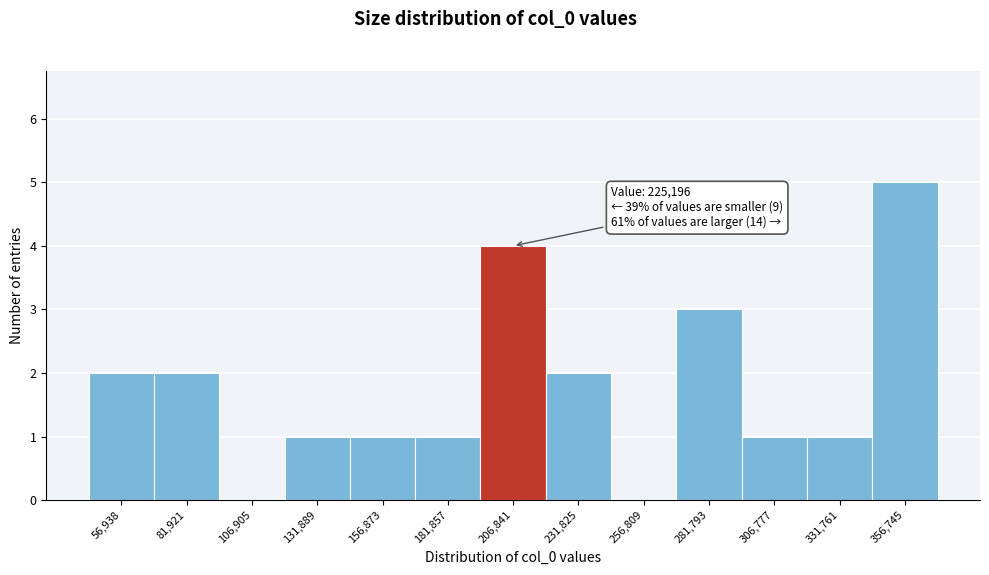

Reading right to left, list all the values displayed in this chart.

356,745=5	331,761=1	306,777=1	281,793=3	256,809=0	231,825=2	206,841=4	181,857=1	156,873=1	131,889=1	106,905=0	81,921=2	56,938=2